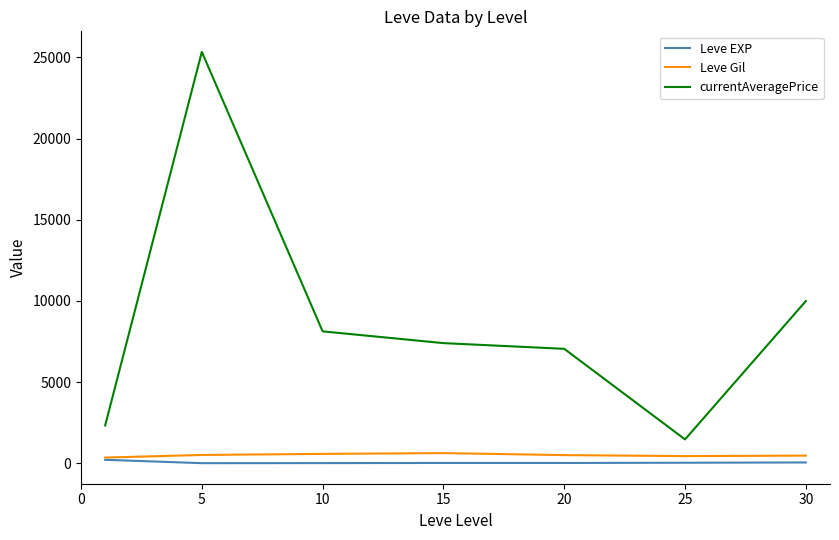

True or false: Leve Gil and currentAveragePrice intersect in this chart.

False